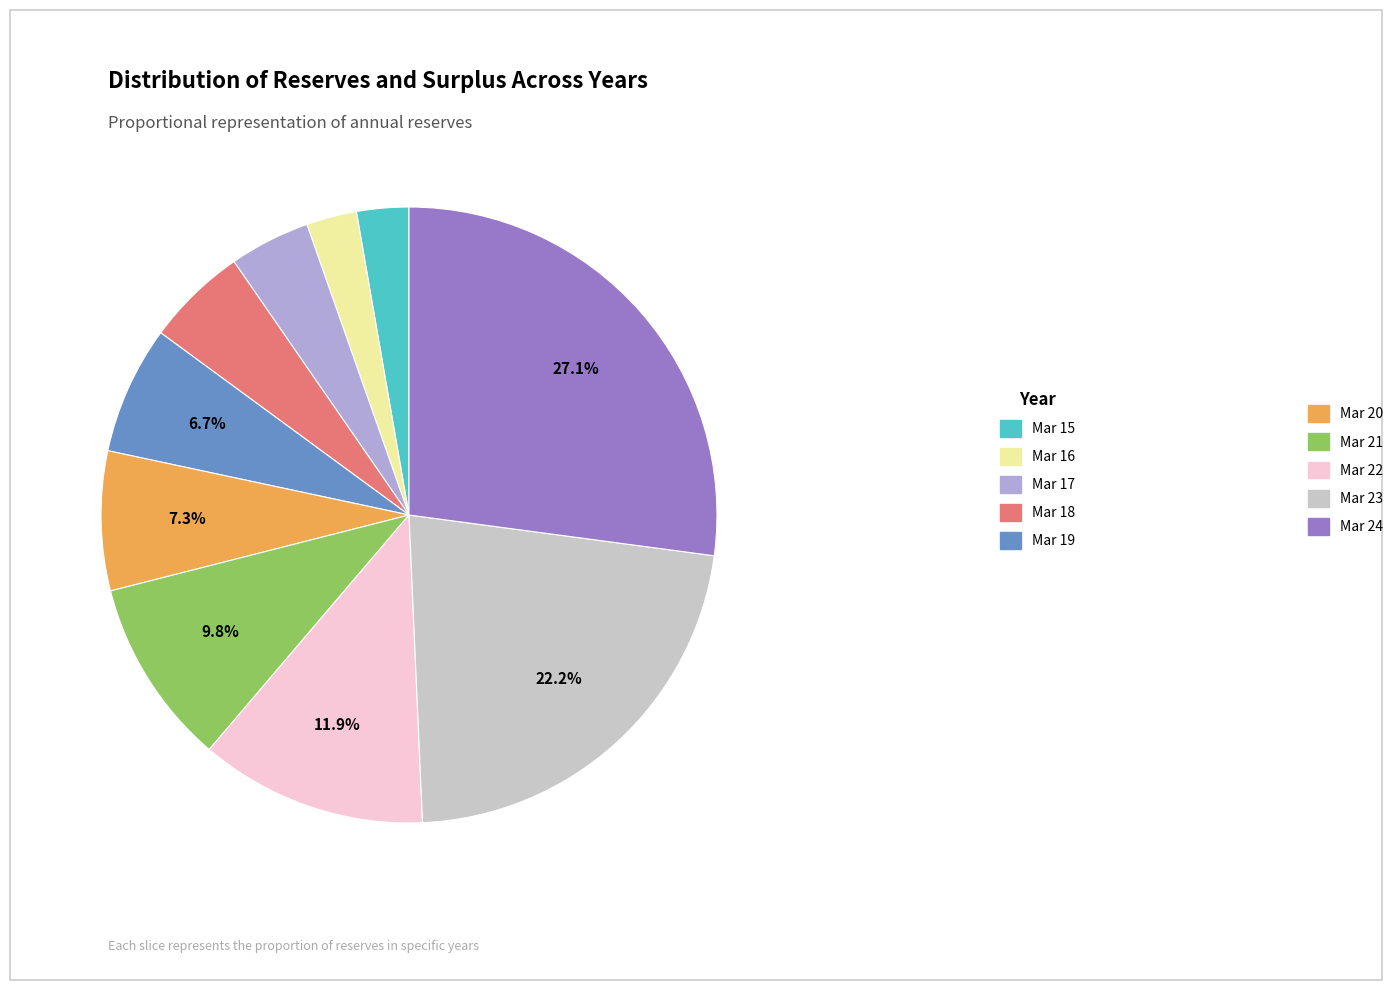

Does Mar 18 account for over 50% of the chart?

No